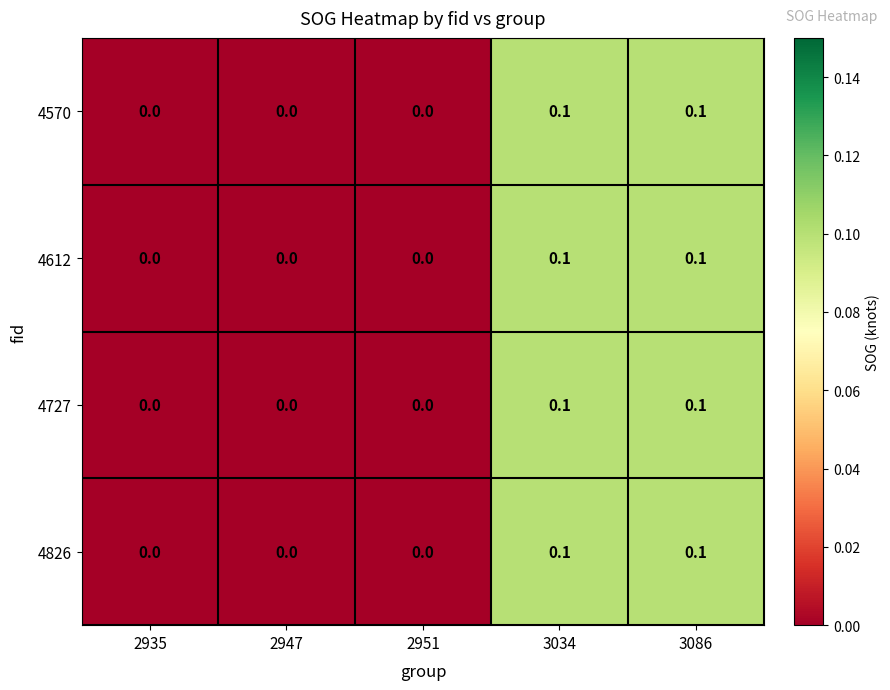

True or false: 4570 has a value of 0.0 at 2947.

True